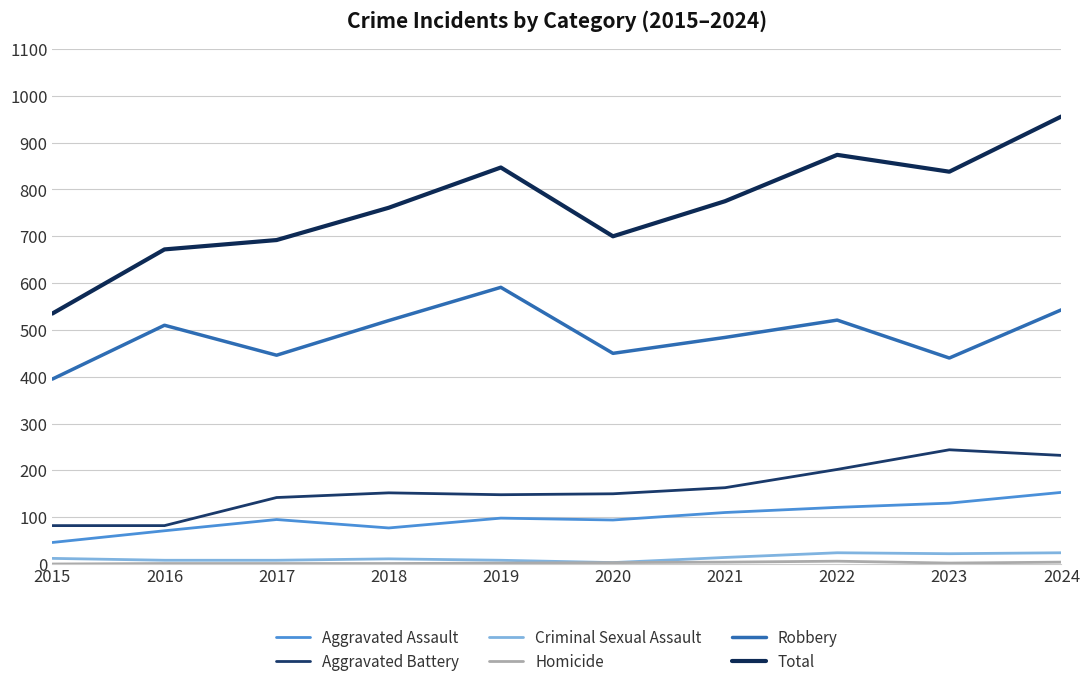

Reading left to right, list all the values displayed in this chart.

Aggravated Assault: 46	71	95	77	98	94	110	121	130	153
Aggravated Battery: 82	82	142	152	148	150	163	202	244	232
Criminal Sexual Assault: 12	8	8	11	8	3	14	24	22	24
Homicide: 0	1	1	1	2	3	4	6	2	4
Robbery: 395	510	446	520	591	450	484	521	440	543
Total: 535	672	692	761	847	700	775	874	838	956